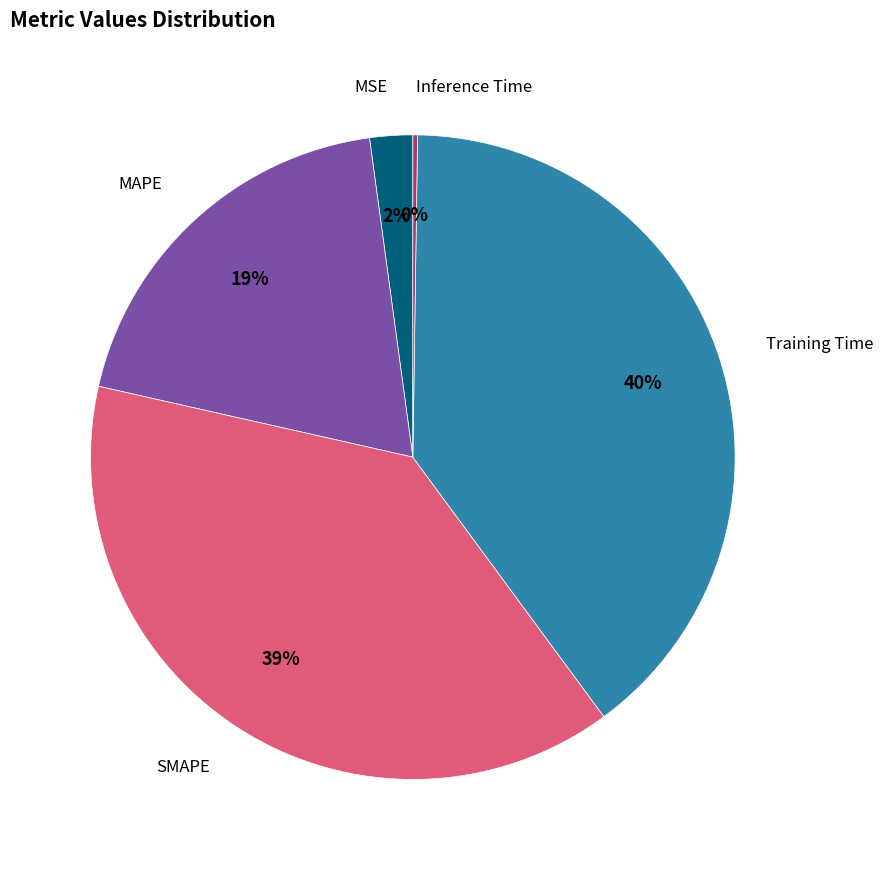

Does any single category account for the majority?

No